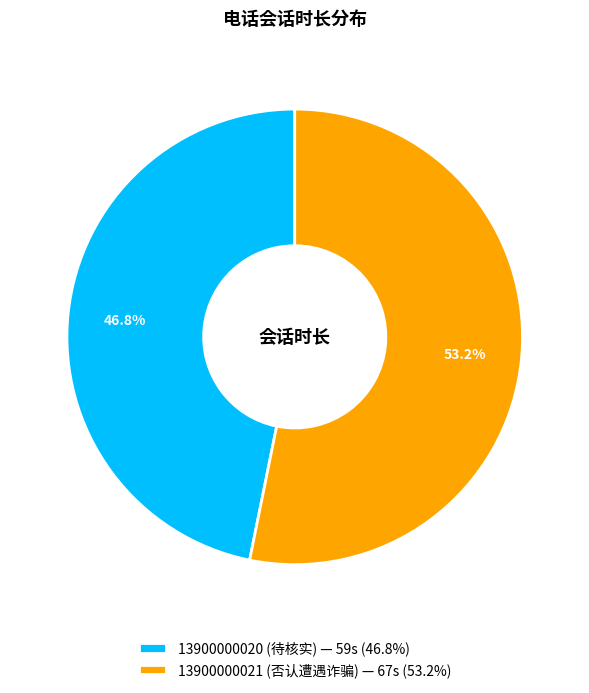

Count the number of slices in the pie.

2